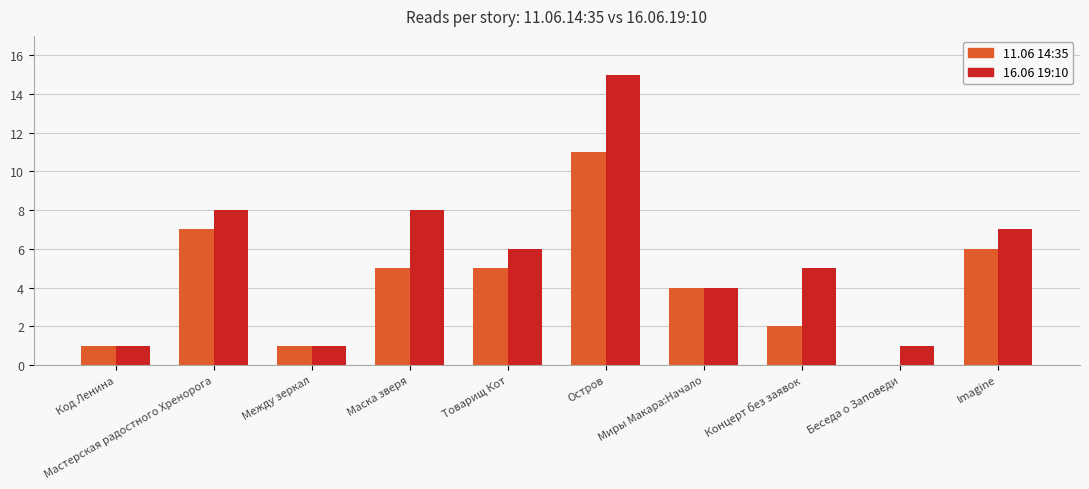

What is the sum of all 11.06 14:35 values?

42